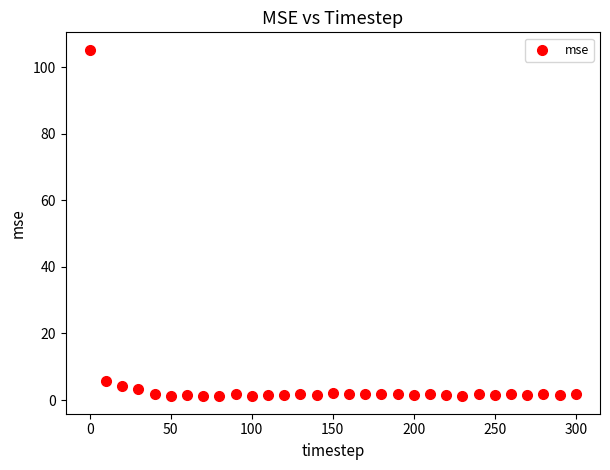

What Y value in the scatter plot is closest to 53?

5.6